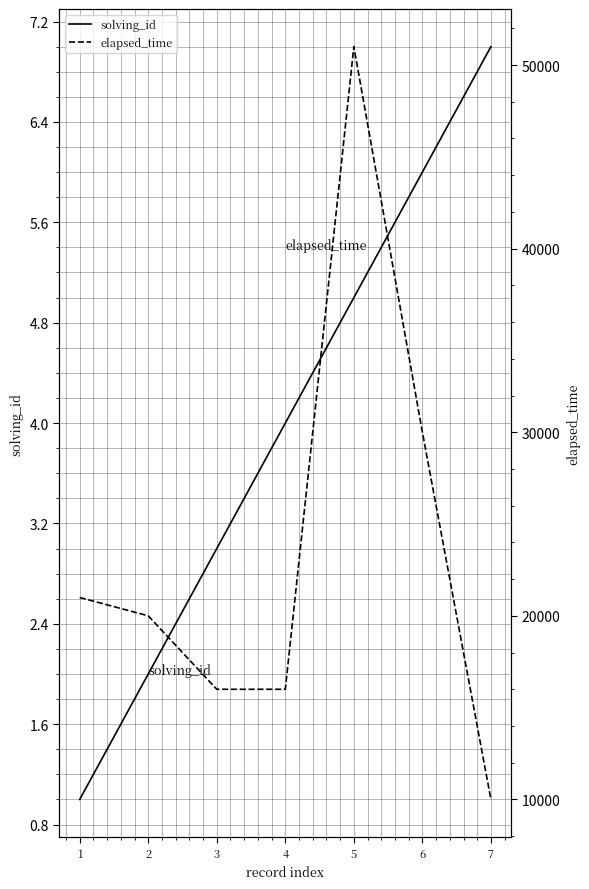

The solving_id series shows 8 at 6. True or false?

False